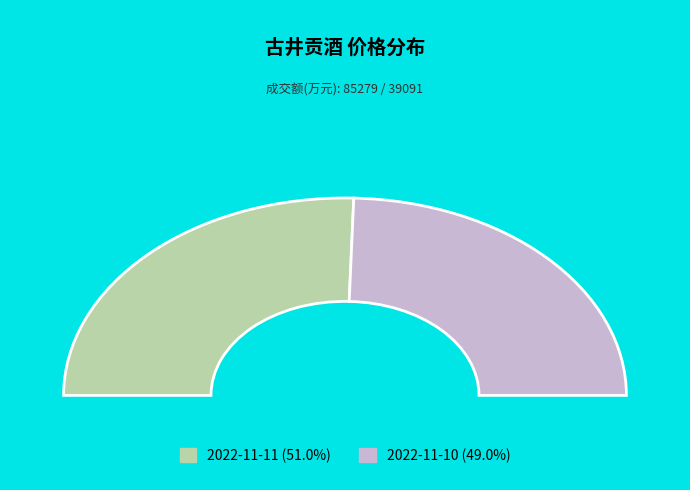

Is there any slice that represents more than half of the pie?

Yes